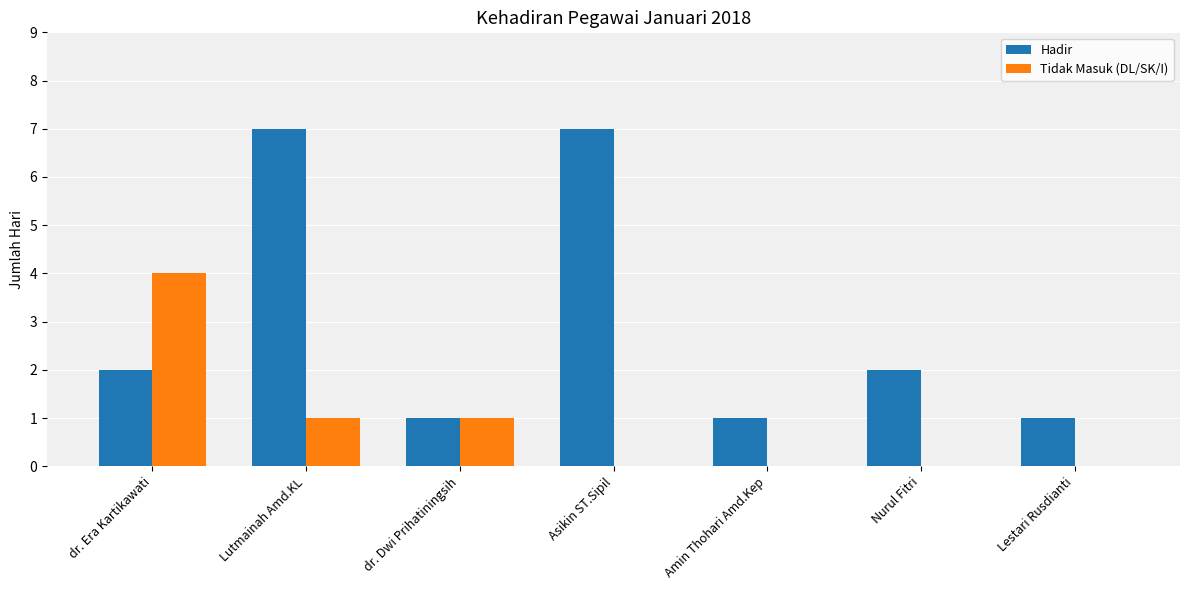

The Tidak Masuk (DL/SK/I) series shows 0 at Lestari Rusdianti. True or false?

True